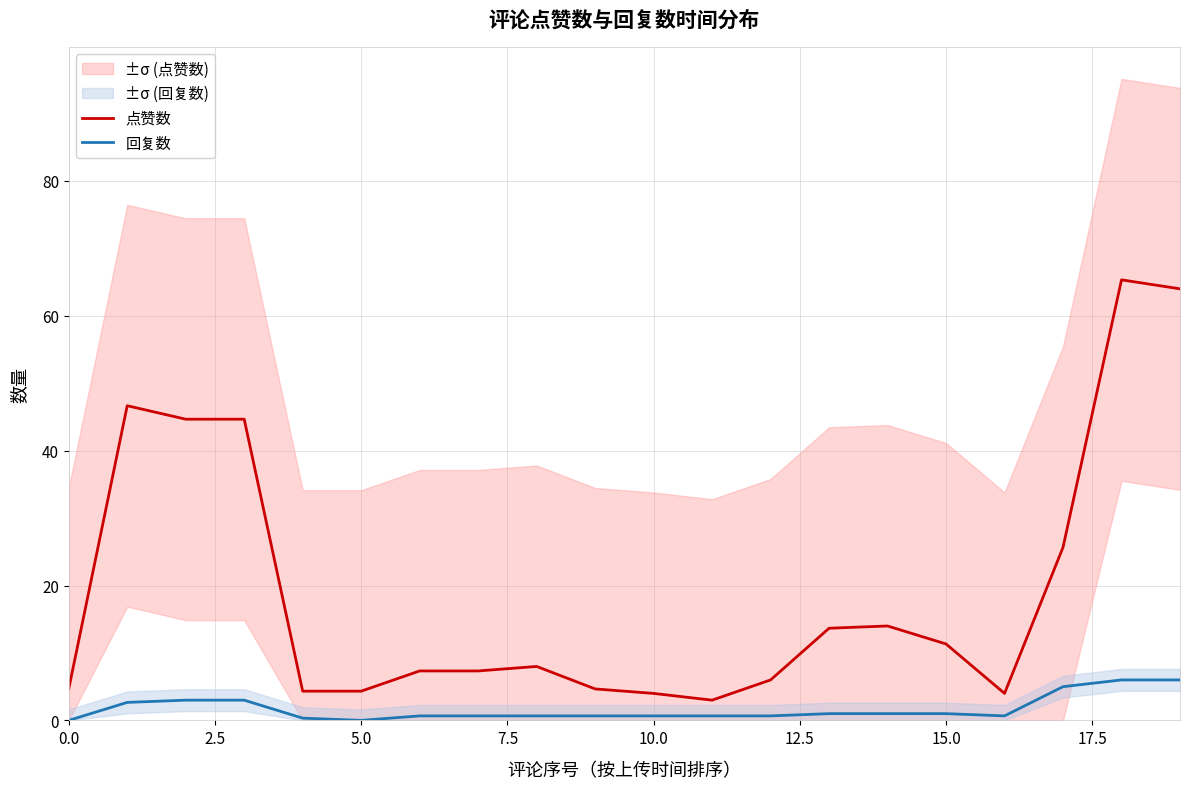

How many interior local valleys does the 回复数 series have?

2